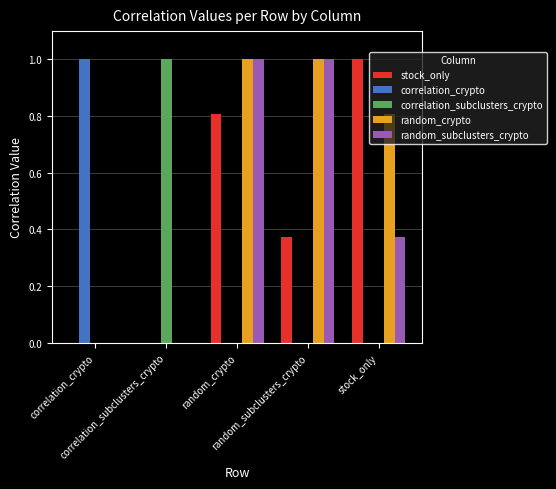

What is the maximum value shown in the chart?

1.0